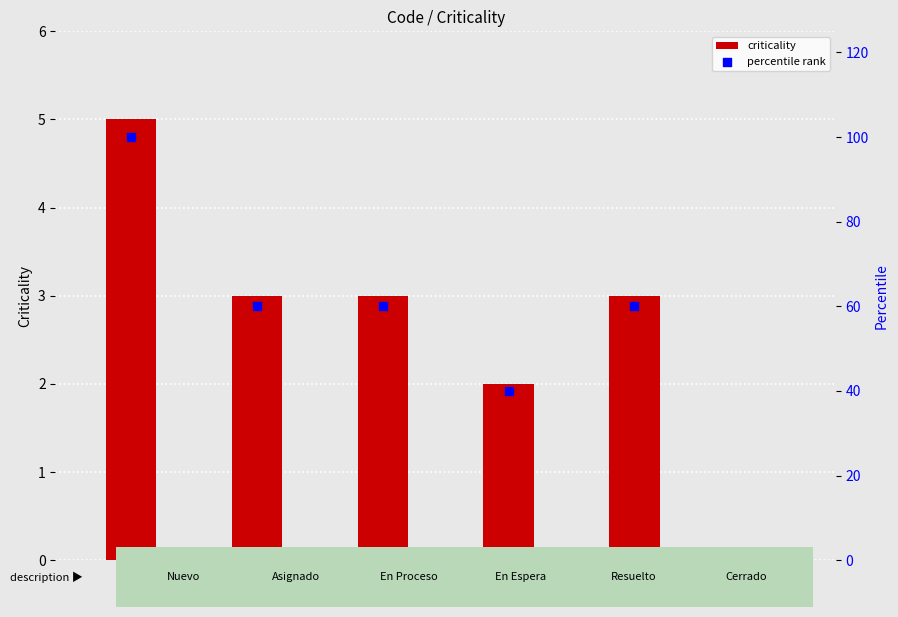

At how many categories does at least one series exceed 28?

5